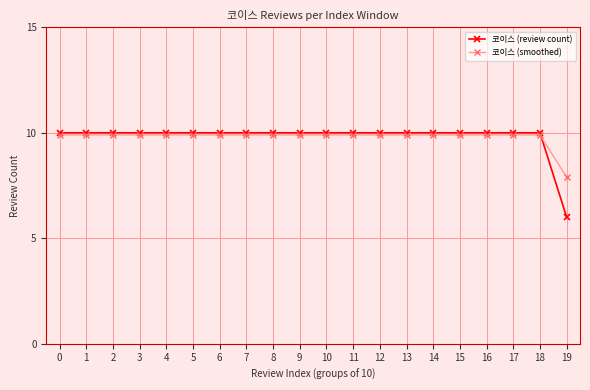

After their last crossing, which series has the higher values: 코이스 (review count) or 코이스 (smoothed)?

코이스 (smoothed)